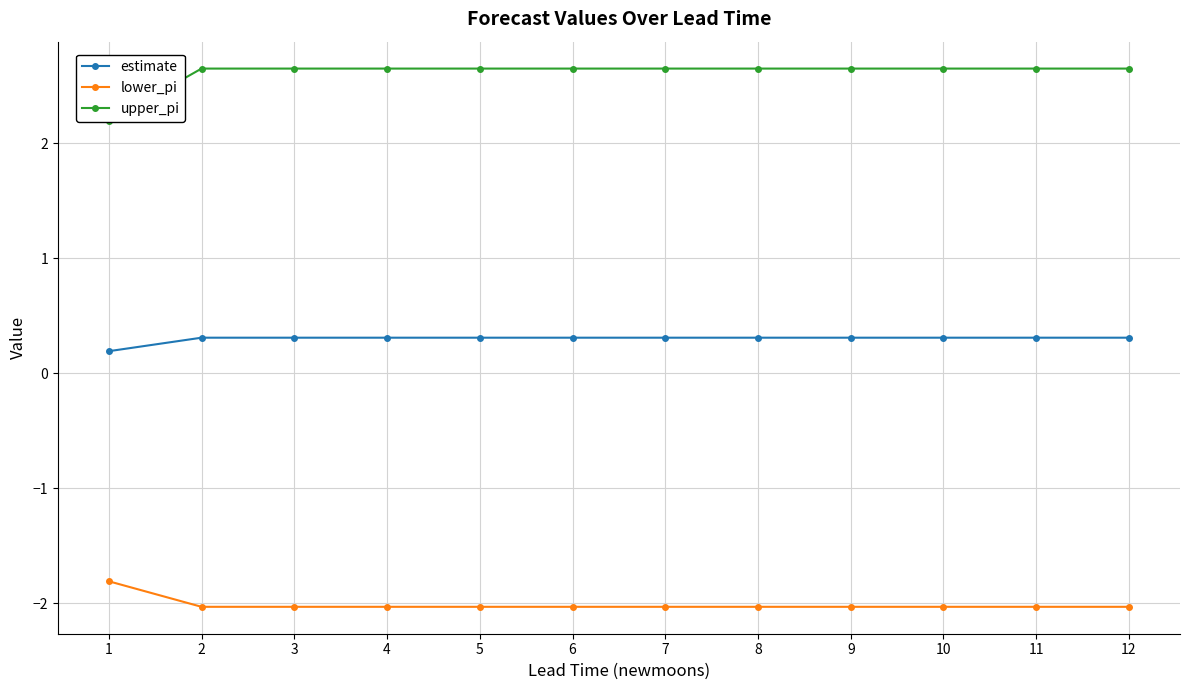

True or false: estimate and lower_pi intersect in this chart.

False